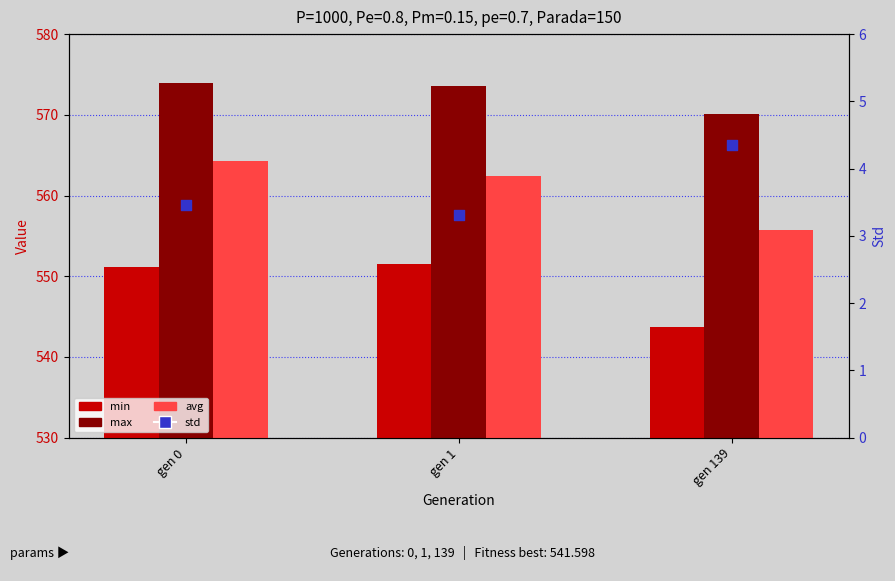

Which series has the largest total across all categories?

max